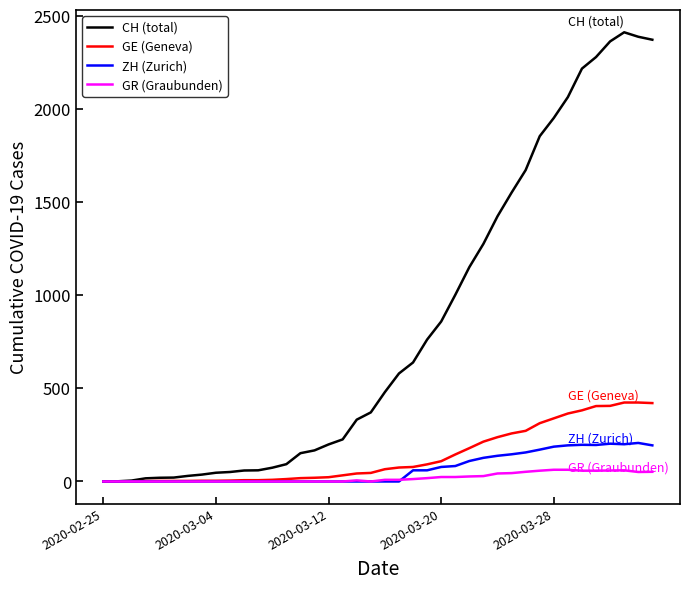

Which series has the largest total across all categories?

CH (total)